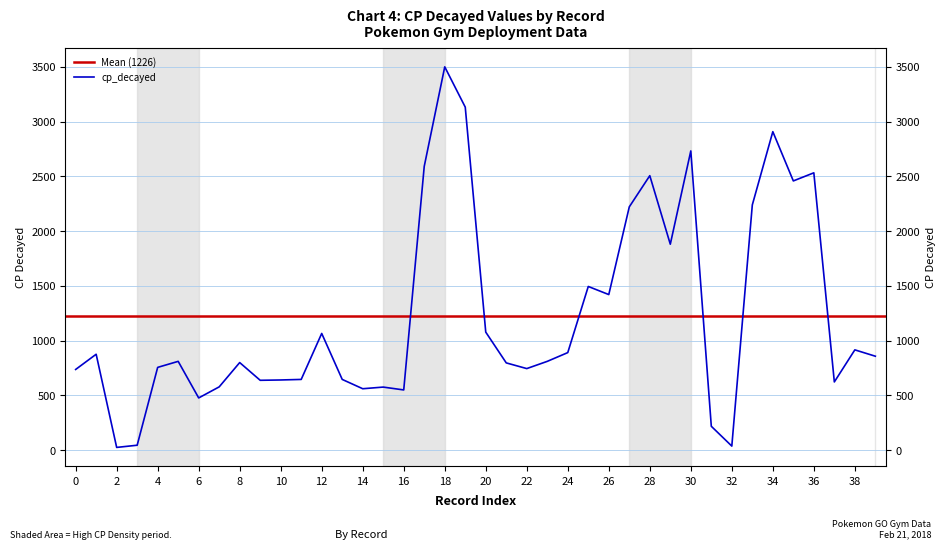

What is the difference between the maximum and minimum values?

3476